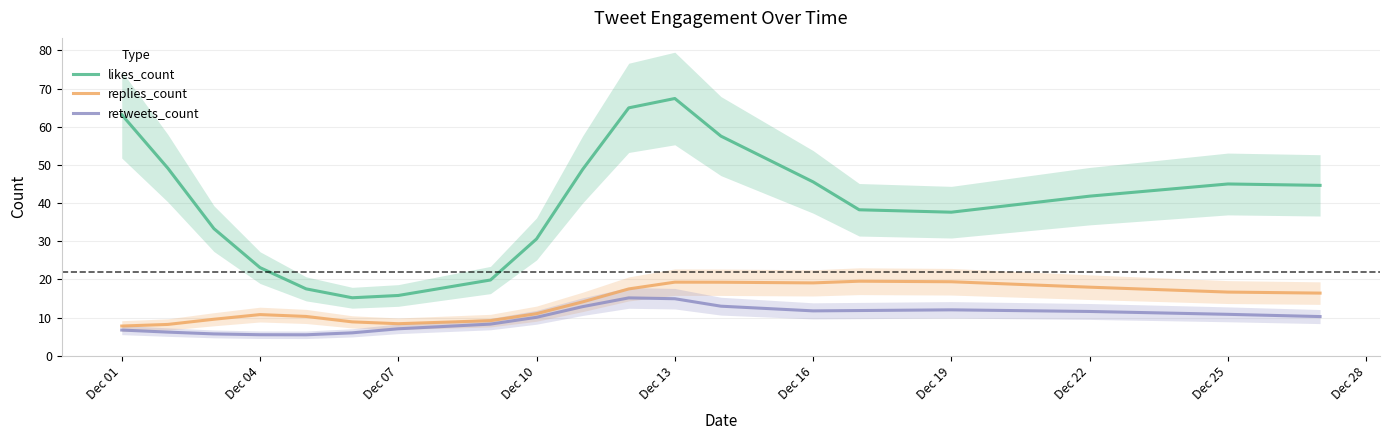

Reading left to right, transcribe all the data shown in this chart.

likes_count: 63.2	49.1	33.3	23.1	17.5	15.2	15.8	19.8	30.6	48.8	64.9	67.4	57.5	45.5	38.2	37.6	41.8	45.0	44.6
replies_count: 7.8	8.2	9.5	10.8	10.3	8.9	8.4	9.2	11.0	14.1	17.5	19.3	19.2	19.1	19.5	19.4	17.9	16.7	16.4
retweets_count: 6.7	6.2	5.7	5.5	5.5	6.0	7.0	8.3	10.1	12.8	15.1	14.9	13.0	11.7	11.8	12.0	11.6	10.8	10.2